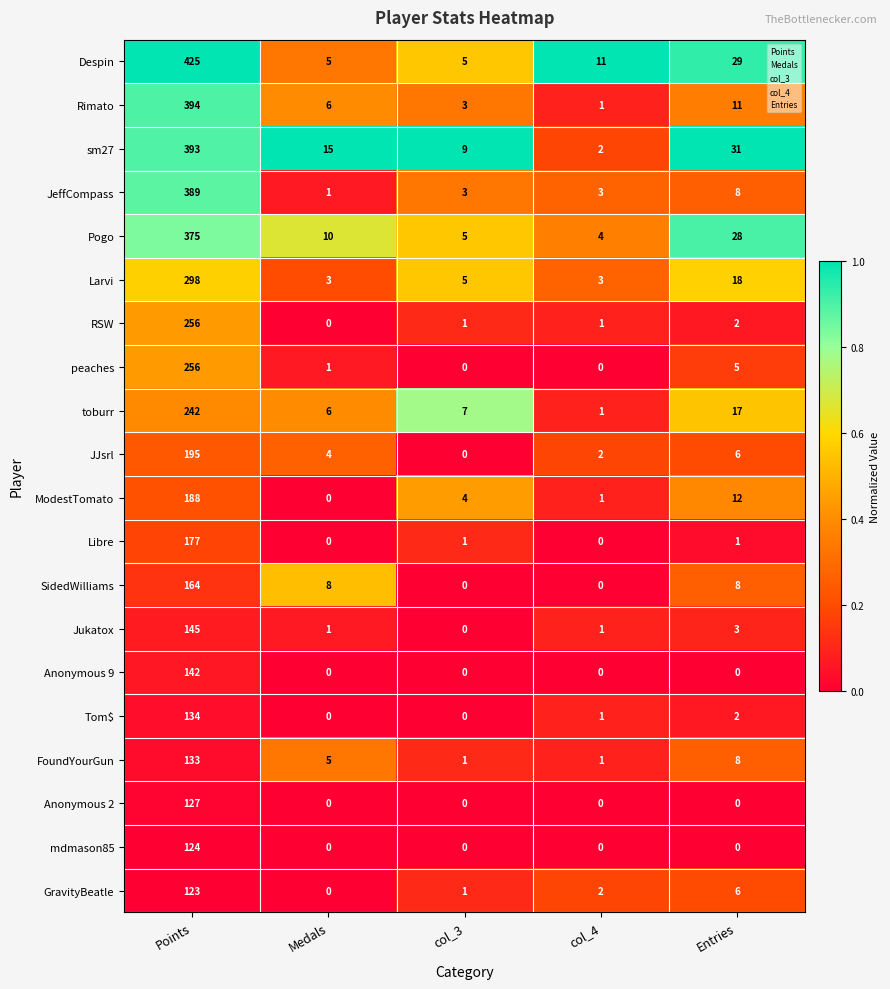

List the labels in order of sm27 value, largest first.

Points, Entries, Medals, col_3, col_4